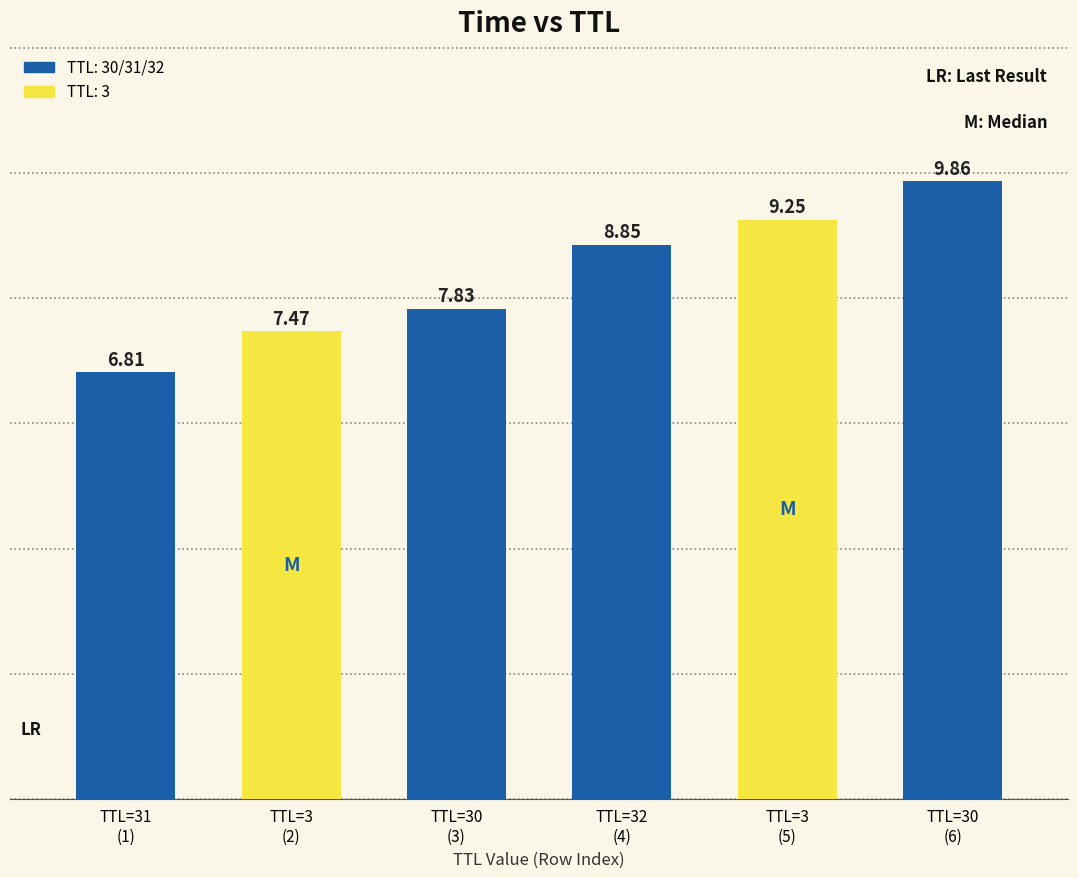

What is the difference between the values at 31 and 3?

0.7